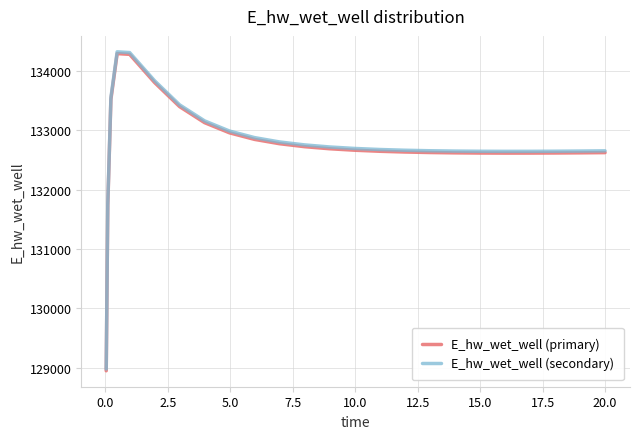

What is the greatest value displayed?

134324.8